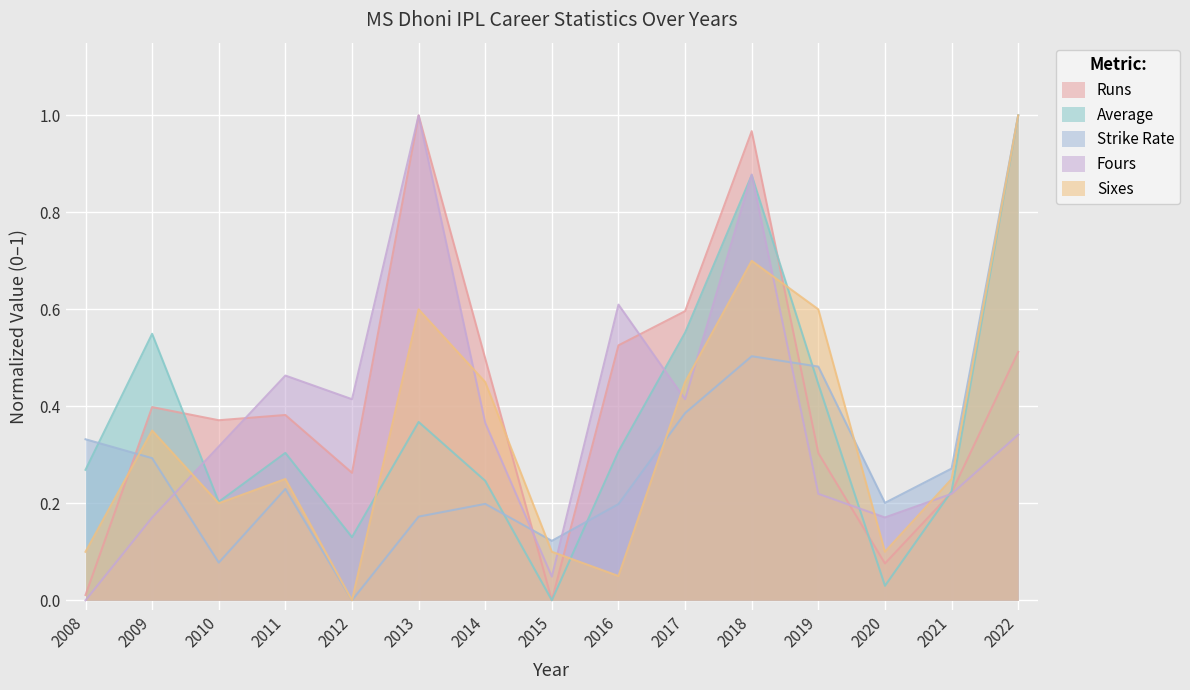

Does the chart display data point markers on the line(s)?

No